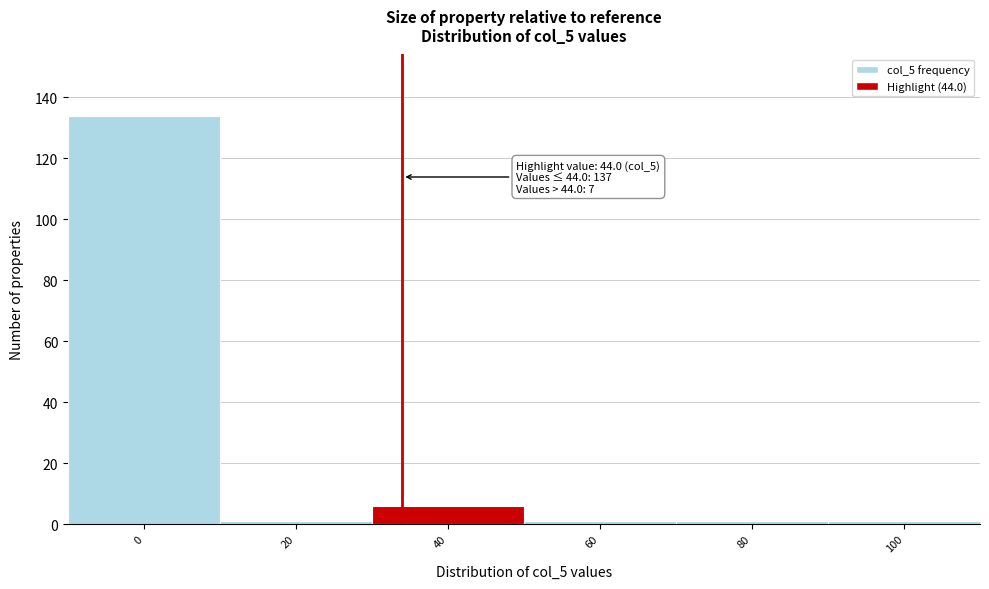

Reading left to right, extract all data points from this chart.

134	1	6	1	1	1